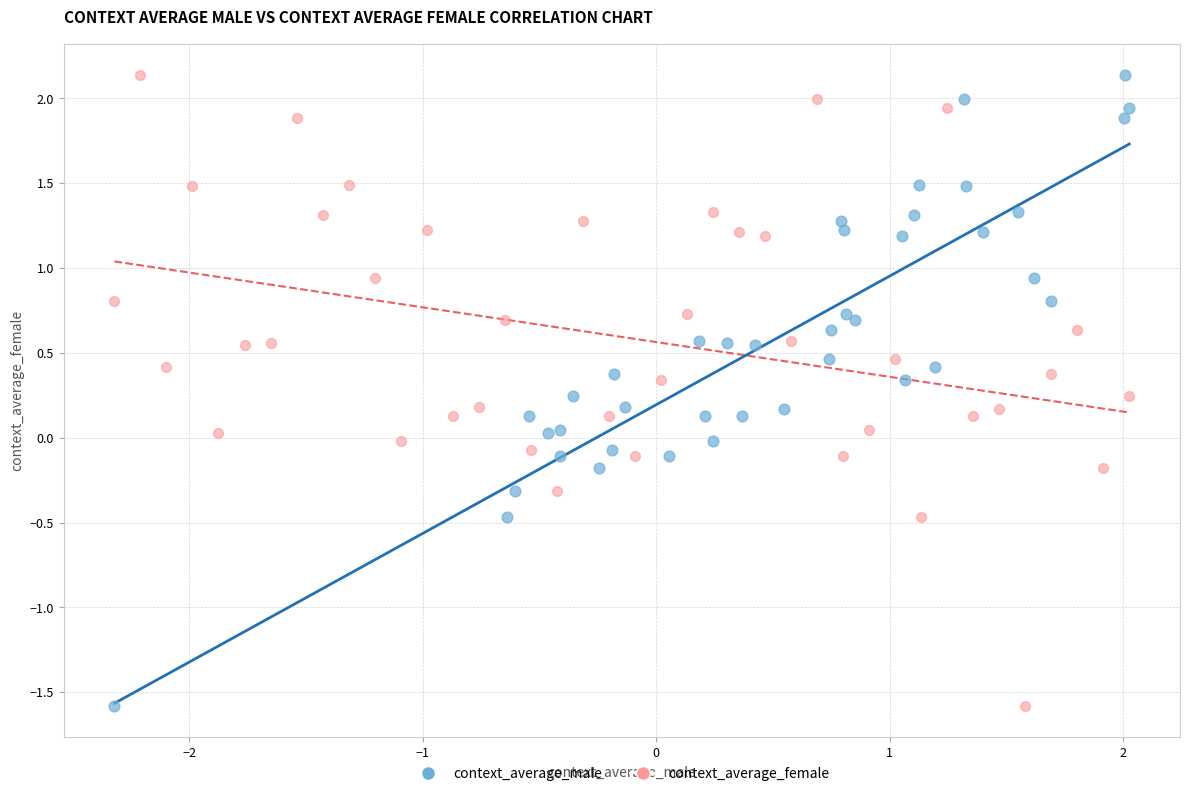

What are all the series names shown in the legend?

context_average_male, context_average_female